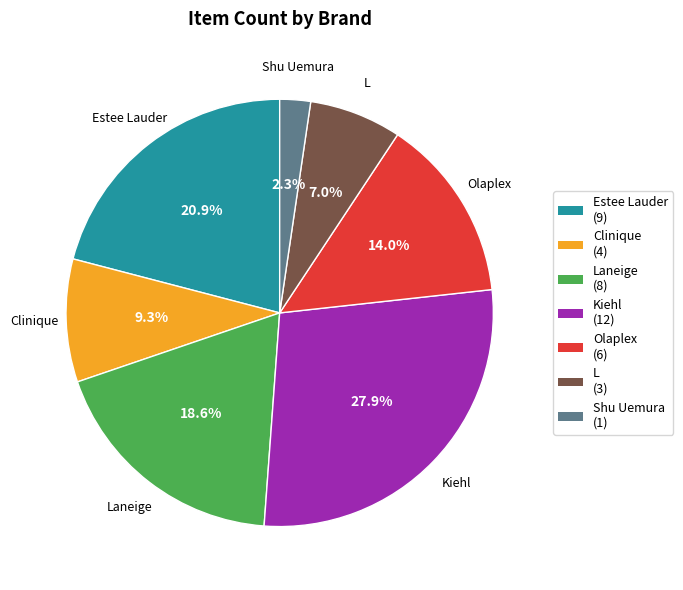

Which category has the biggest portion of the pie?

Kiehl (12)